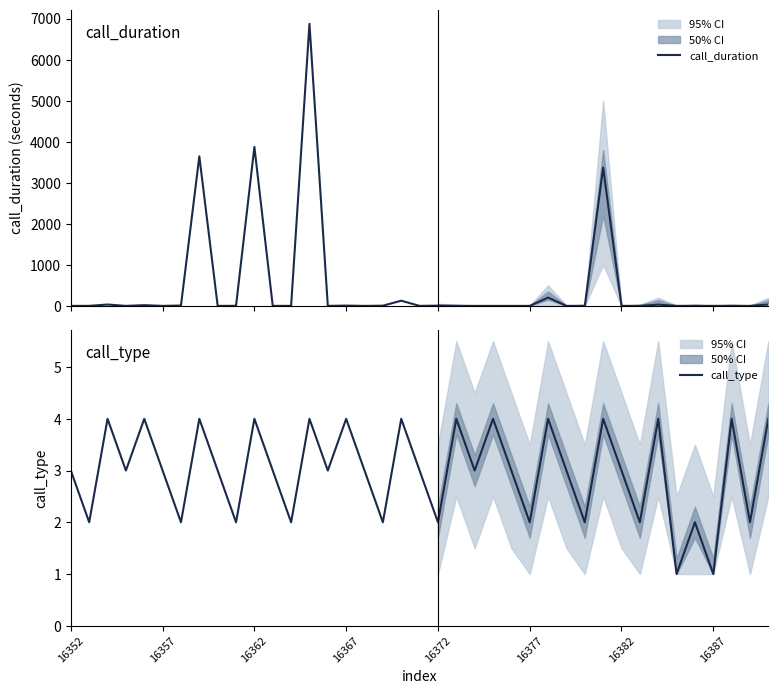

What is the maximum value for call_duration?

6875